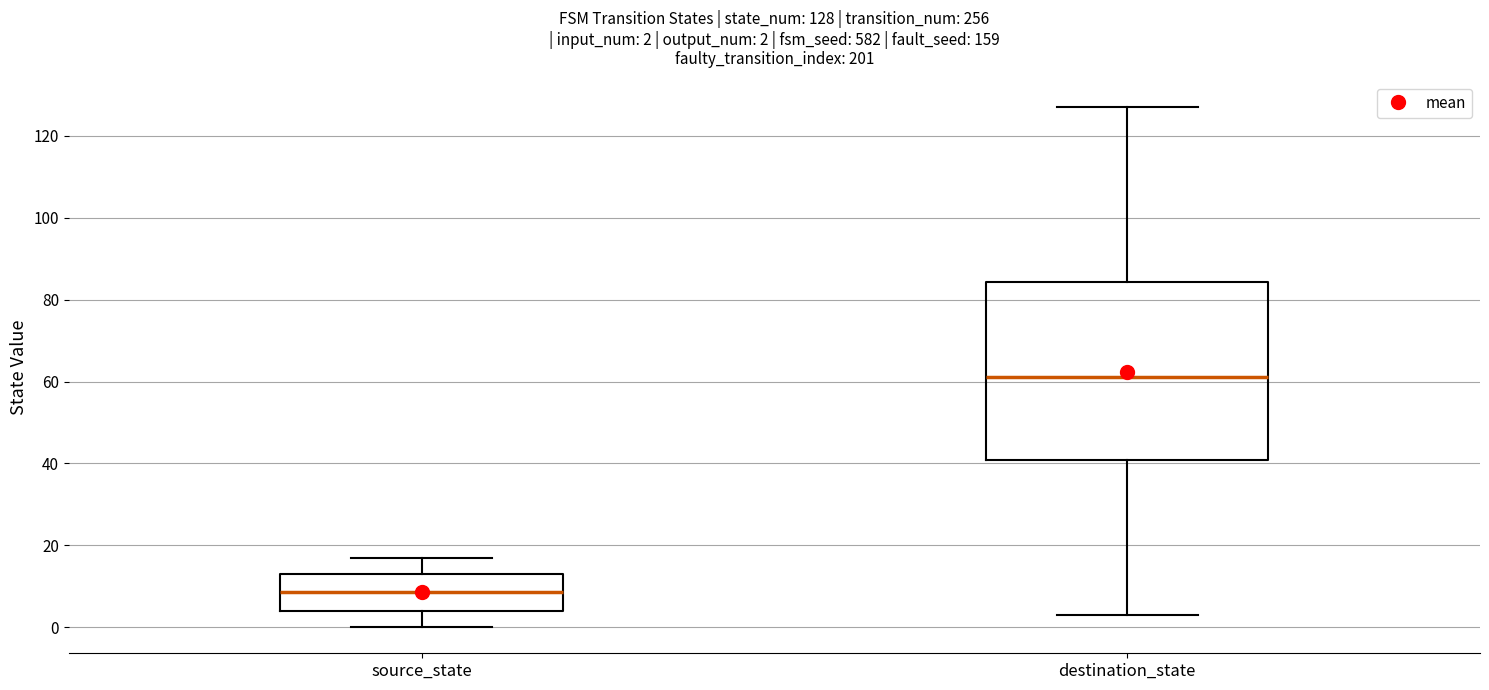

Which box has the lowest median line?

source_state